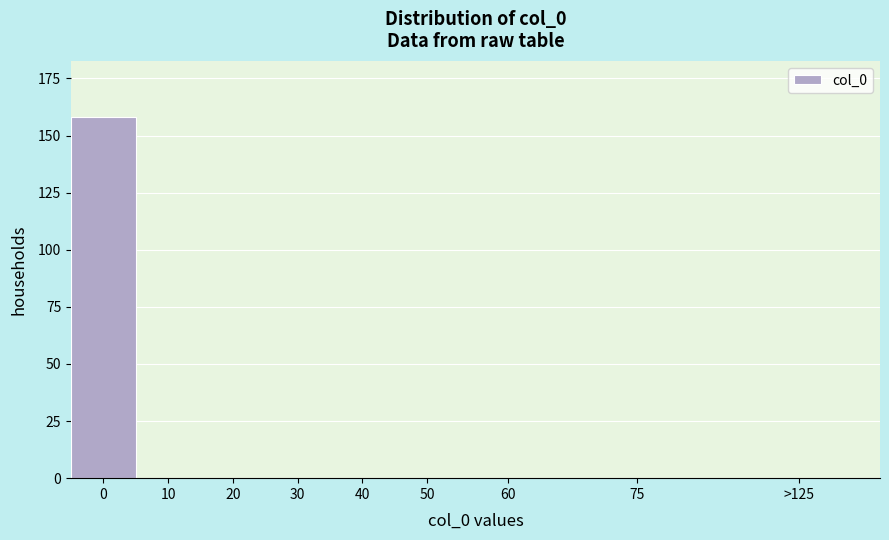

Reading left to right, transcribe all the data shown in this chart.

0=158	10=0	20=0	30=0	40=0	50=0	60=0	75=0	>125=0